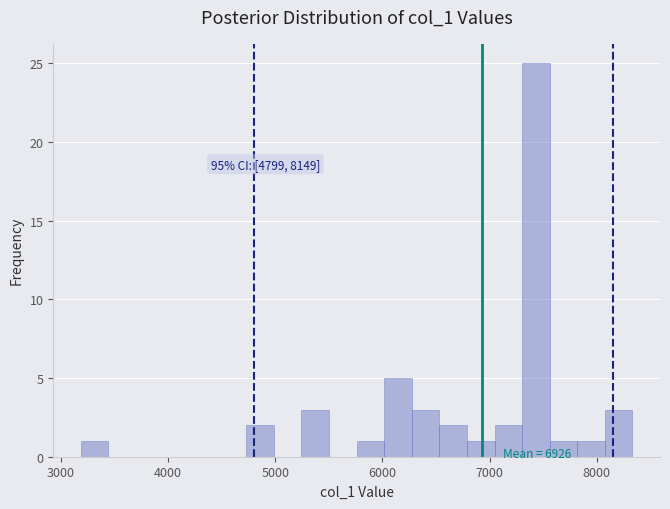

Read against the x-axis, roughly where is the centre of the tallest bar?

7400